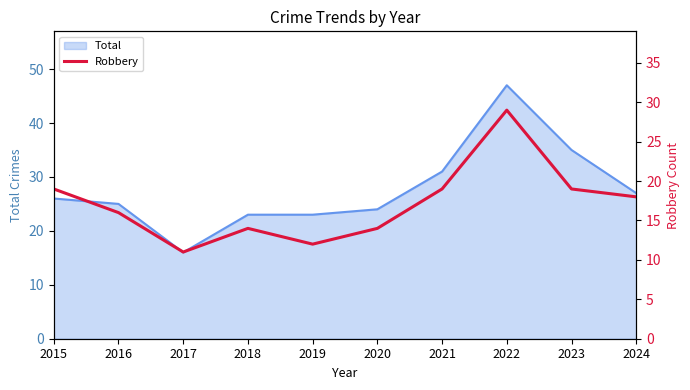

Is it true that Total equals 19 at 2022?

False